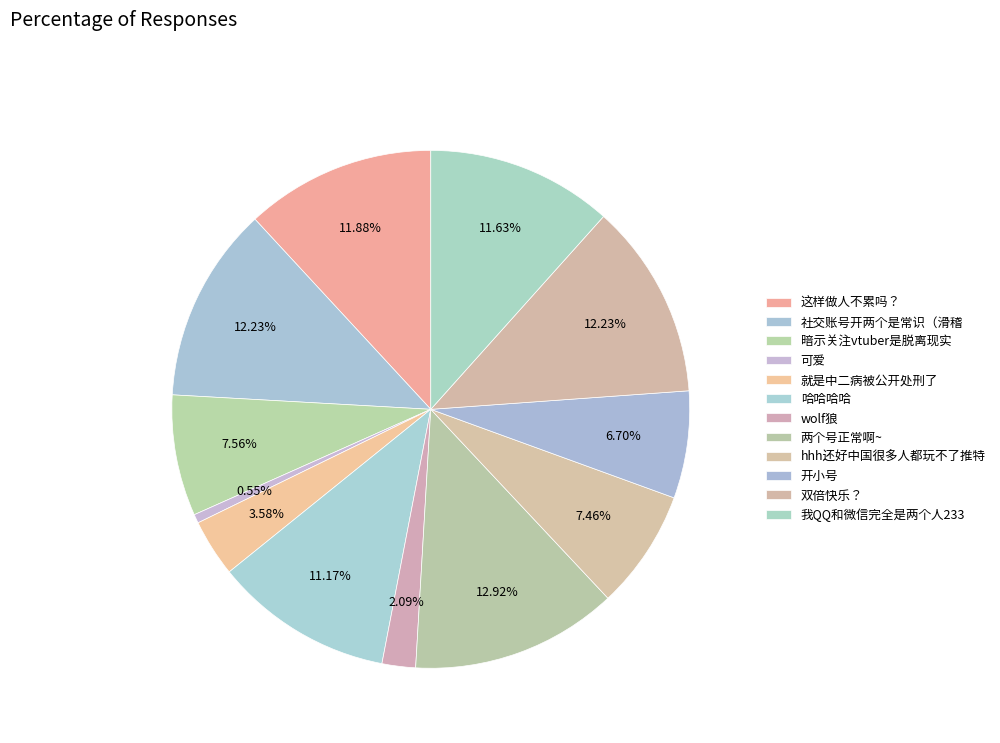

Is it true that 开小号 is 7% of the pie?

True